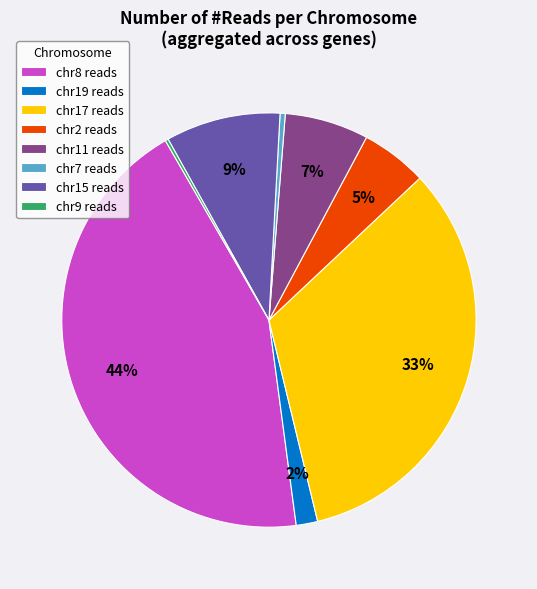

Does any single category account for the majority?

No